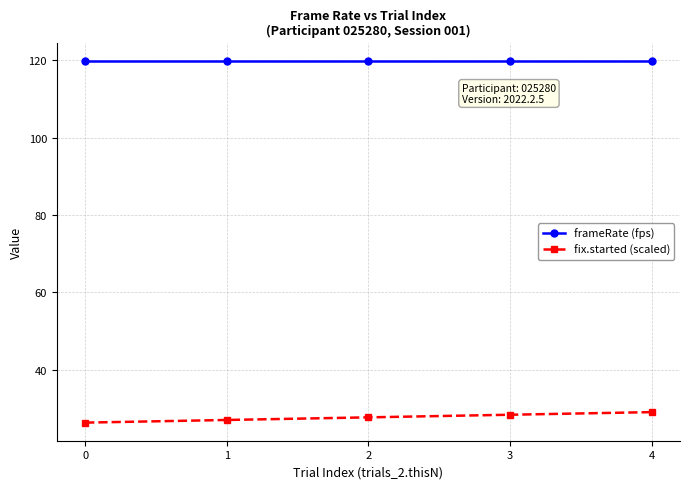

Reading left to right, extract all data points from this chart.

frameRate (fps): 0=119.9	1=119.9	2=119.9	3=119.9	4=119.9
fix.started (scaled): 0=26.3	1=26.9	2=27.6	3=28.3	4=29.0